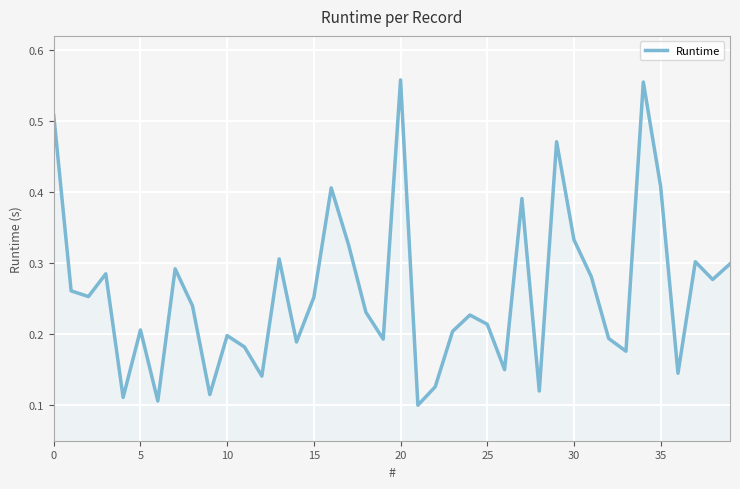

The value at 5 is 0.1. True or false?

False